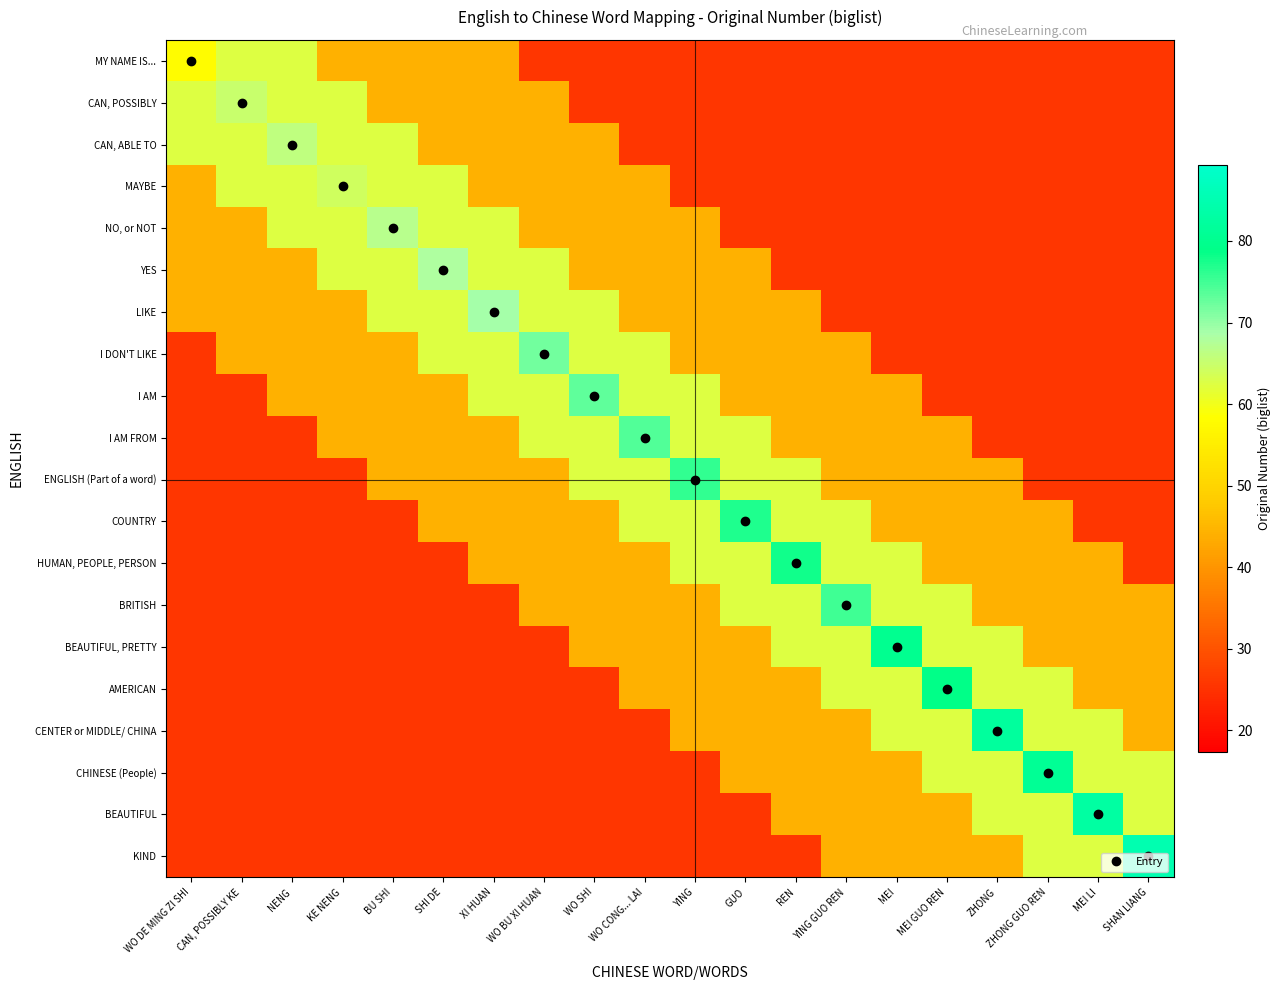

Rank the series at SHI DE from highest to lowest value.

YES, MAYBE, NO, or NOT, LIKE, I DON'T LIKE, MY NAME IS..., CAN, POSSIBLY, CAN, ABLE TO, I AM, I AM FROM, ENGLISH (Part of a word), COUNTRY, HUMAN, PEOPLE, PERSON, BRITISH, BEAUTIFUL, PRETTY, AMERICAN, CENTER or MIDDLE/ CHINA, CHINESE (People), BEAUTIFUL, KIND